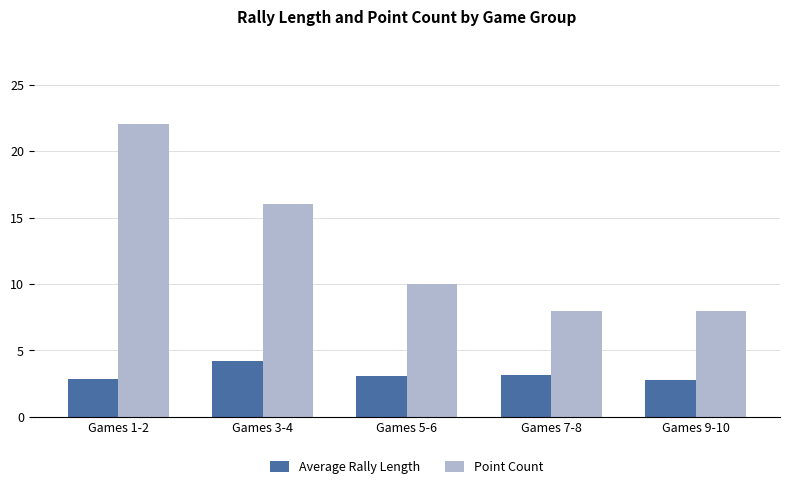

What is the minimum value shown in the chart?

2.8